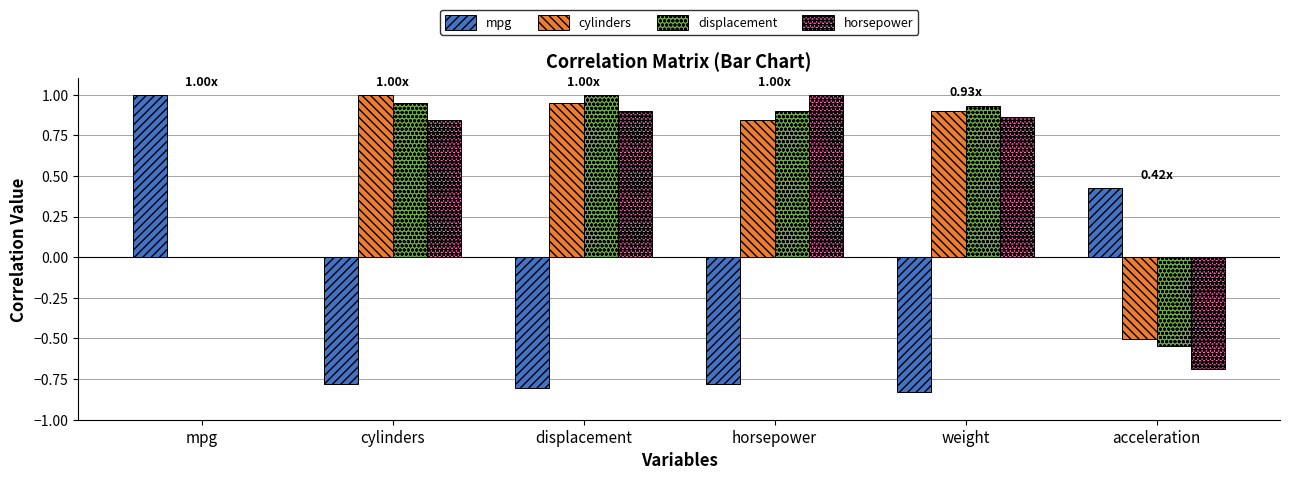

Where is cylinders nearest to the value 0?

mpg